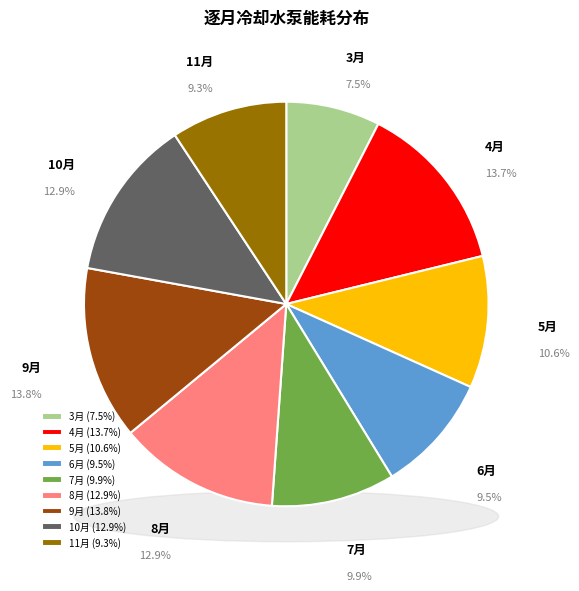

What is the largest slice in the pie chart?

9月